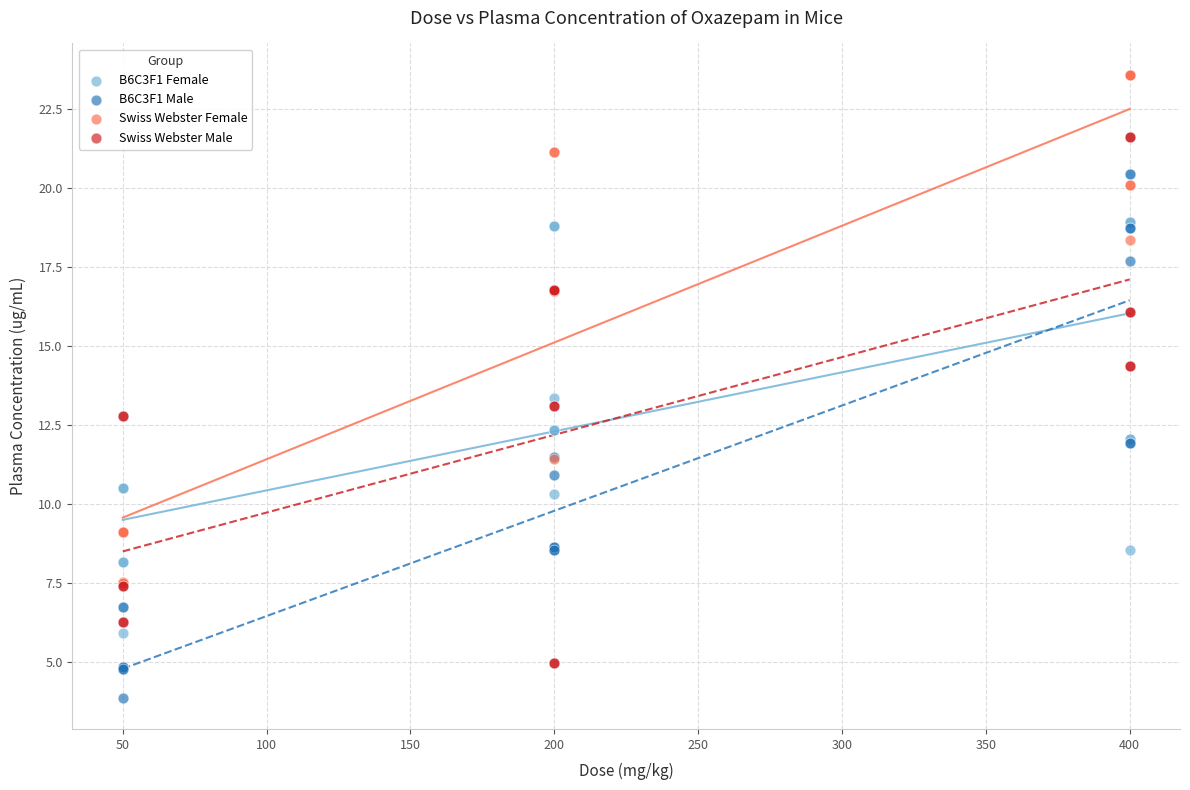

Which series contains the lowest Y value?

B6C3F1 Male